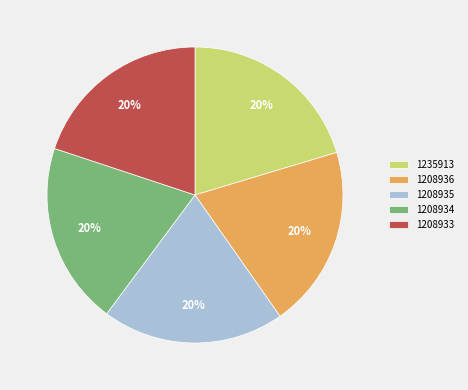

Is it true that 1208935 is 20% of the pie?

True